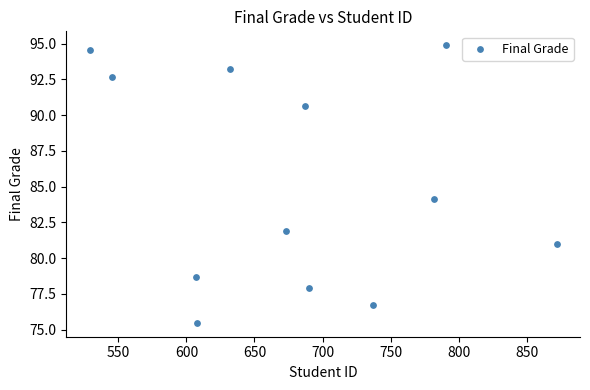

What Y value in the scatter plot is closest to 85?

84.1